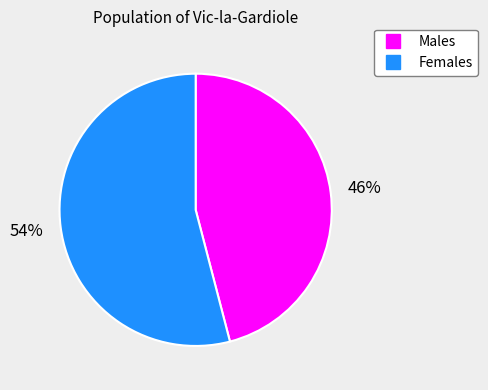

To the nearest percent, what is the difference between the largest and smallest slice percentages?

8%